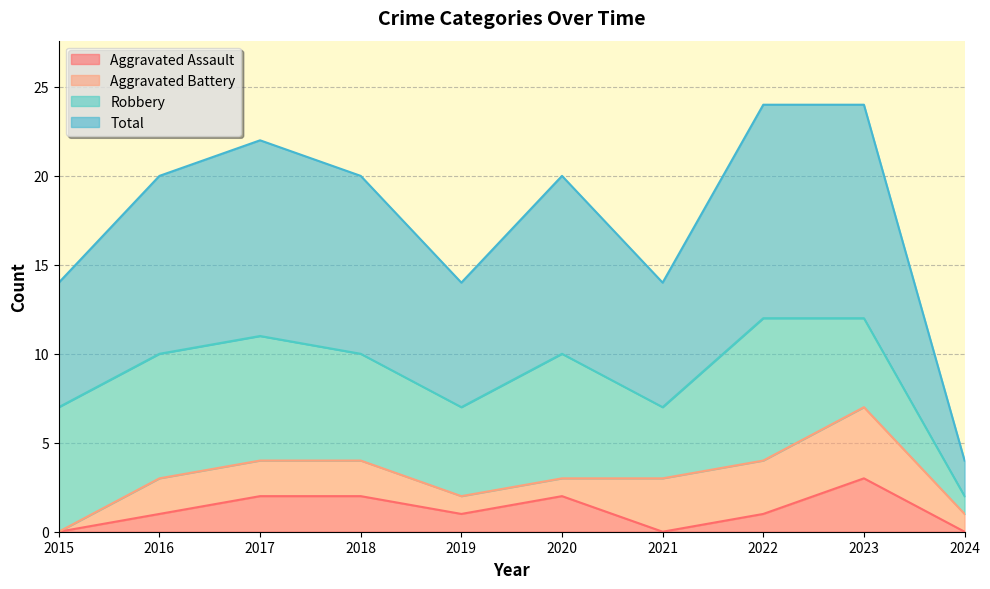

At which label does Aggravated Assault reach its peak?

2023